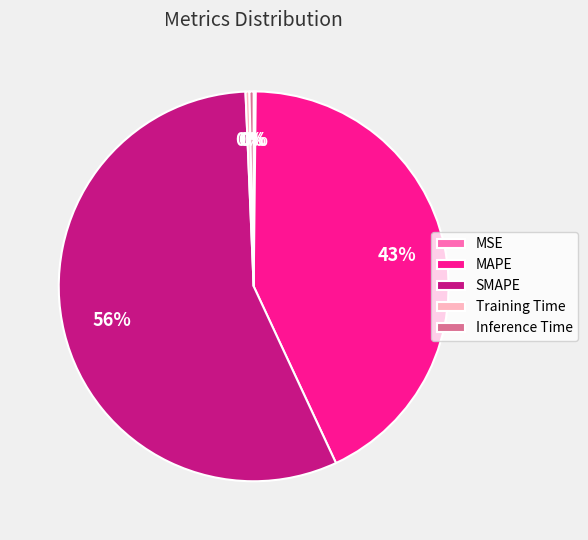

To the nearest percent, what percentage of the pie is MAPE?

43%